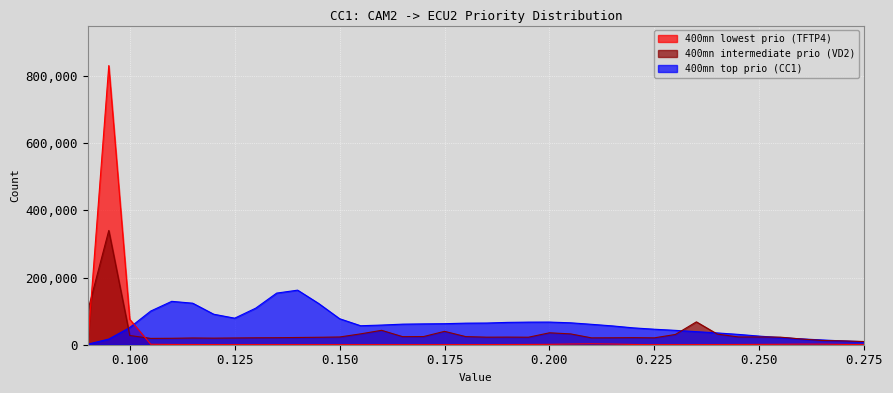

How many lines are shown in the chart?

3